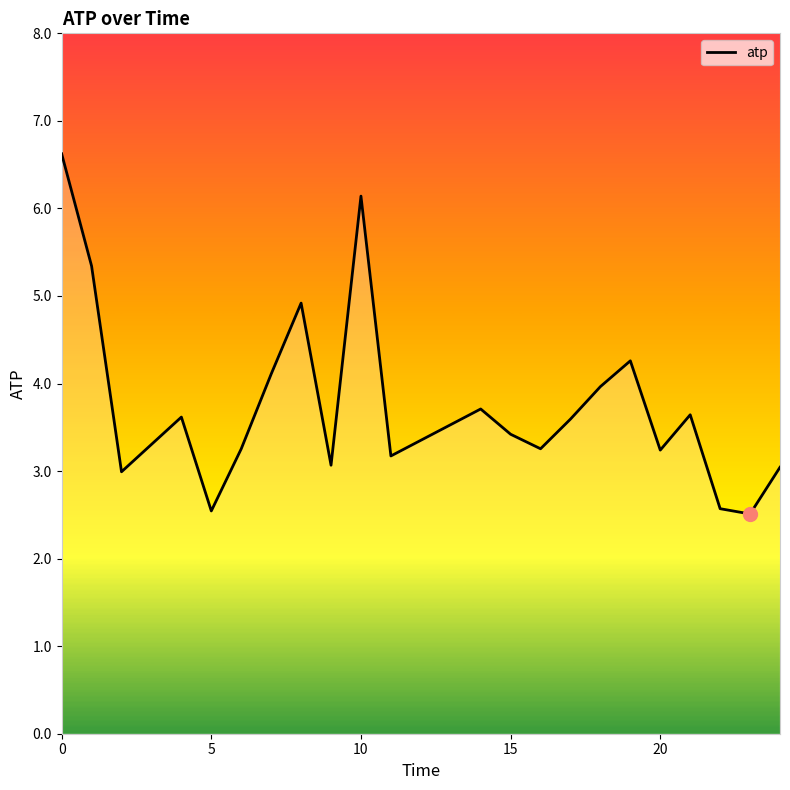

What is the difference between the maximum and minimum values?

4.1